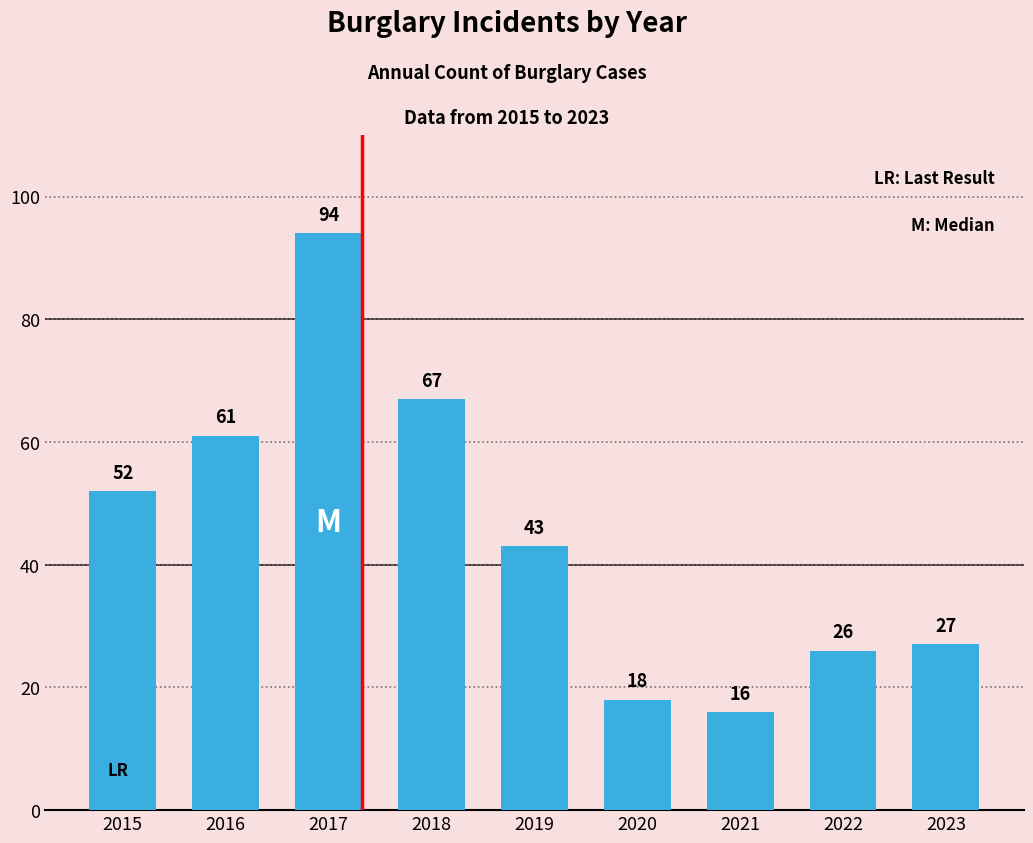

What is the change in value from 2019 to 2020?

-25